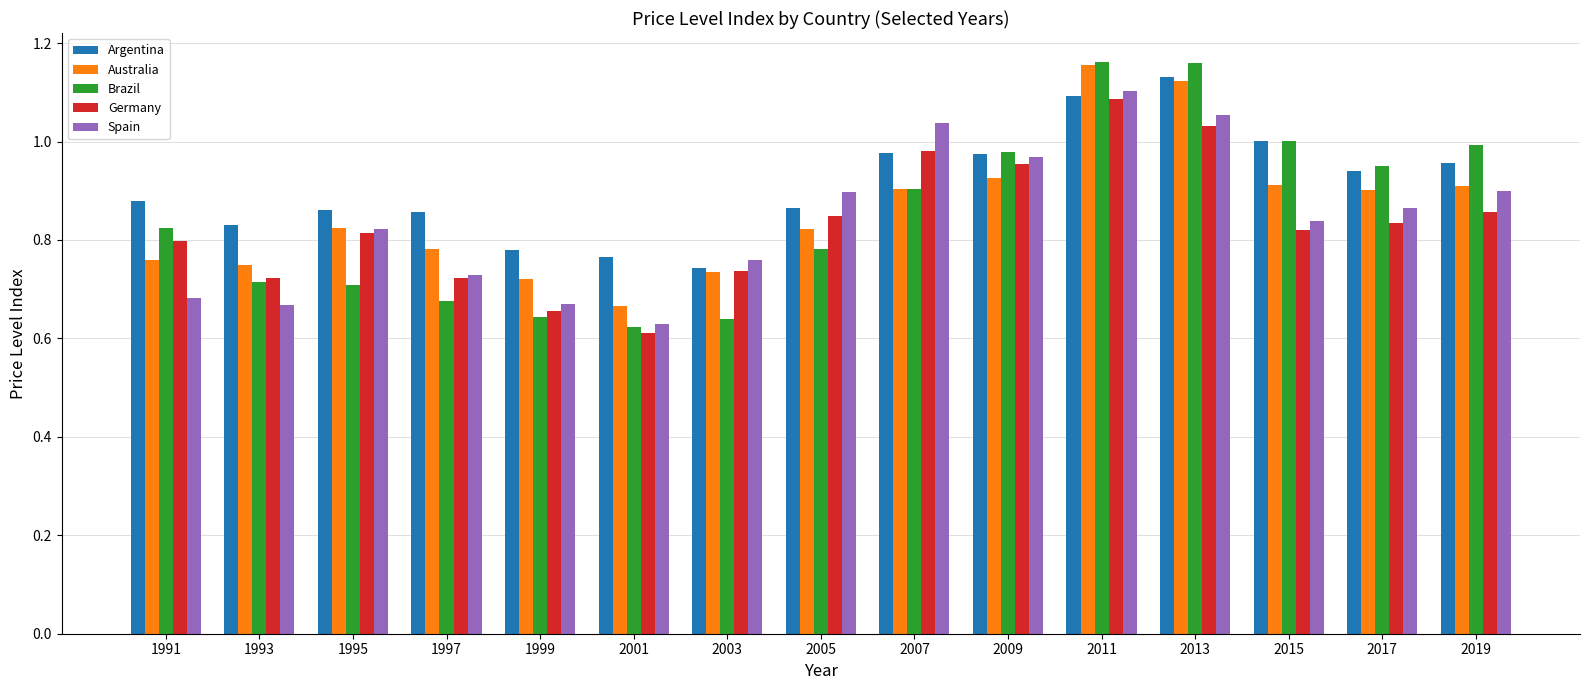

The Spain series shows 0.8 at 2003. True or false?

True